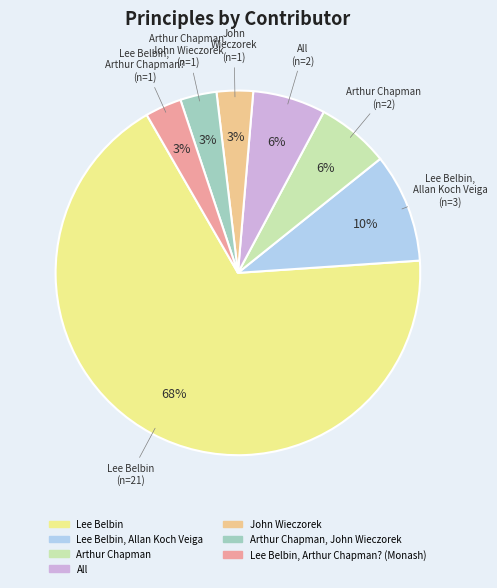

Is there a majority slice in this chart?

Yes